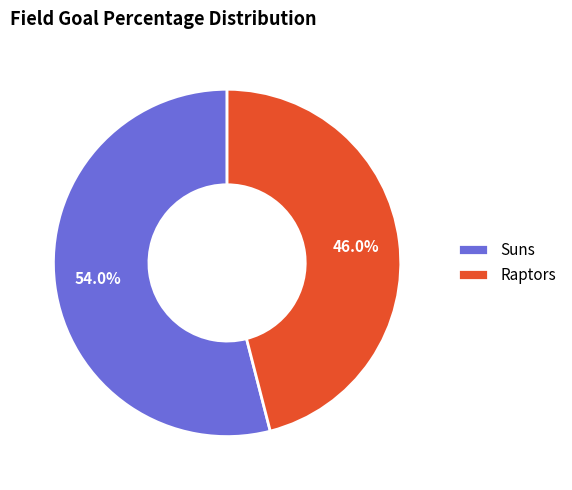

Count the number of slices in the pie.

2